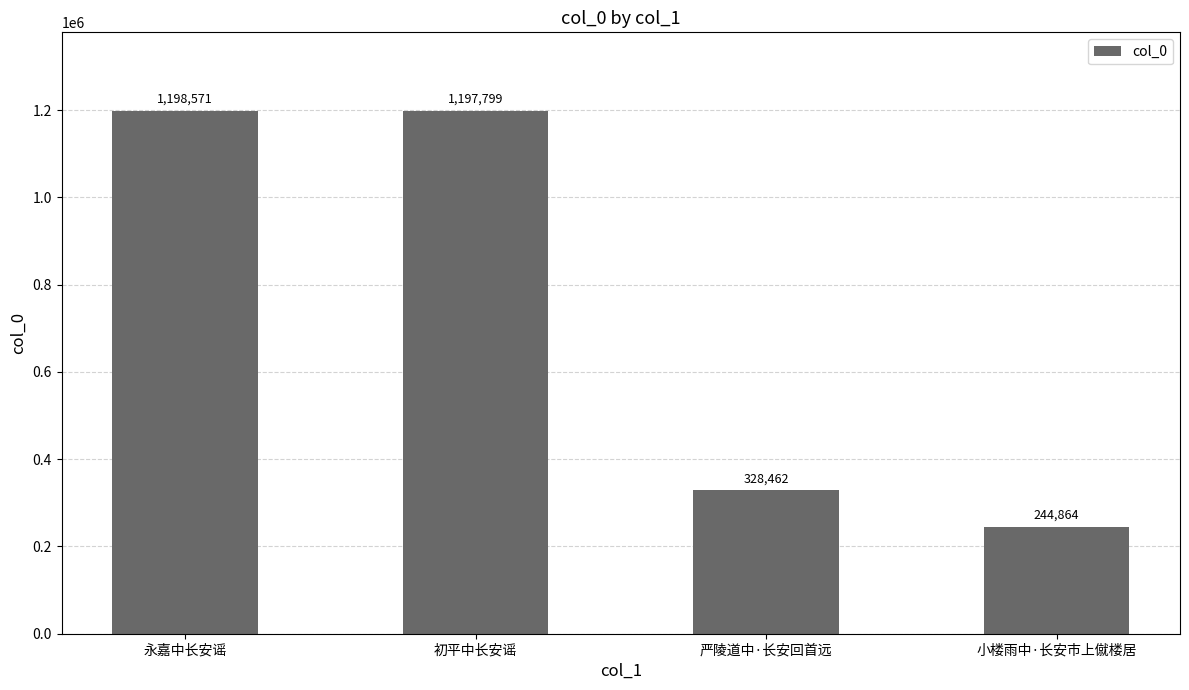

Count the number of categories in the chart.

4